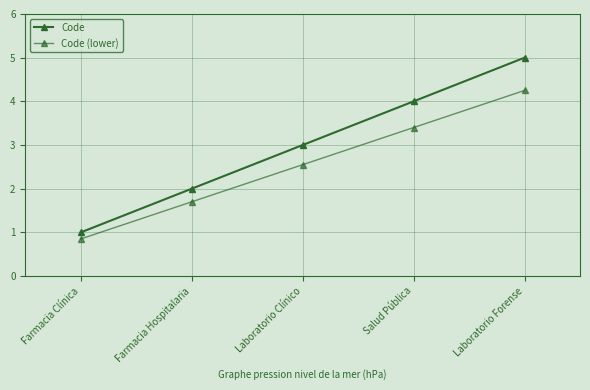

The Code series shows 1.0 at Farmacia Clínica. True or false?

True